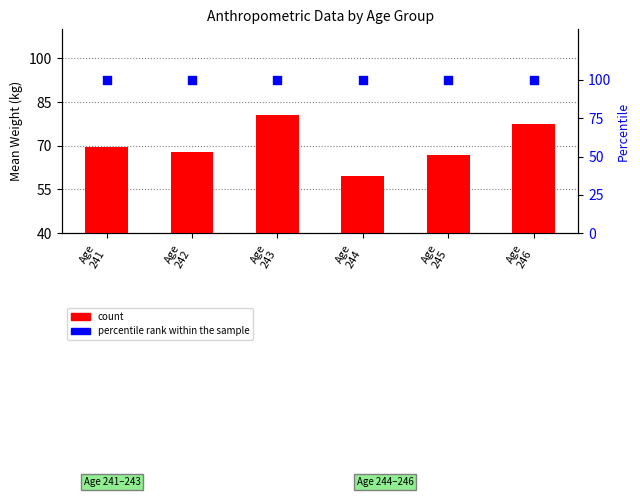

Which series has the largest total across all categories?

percentile rank within the sample